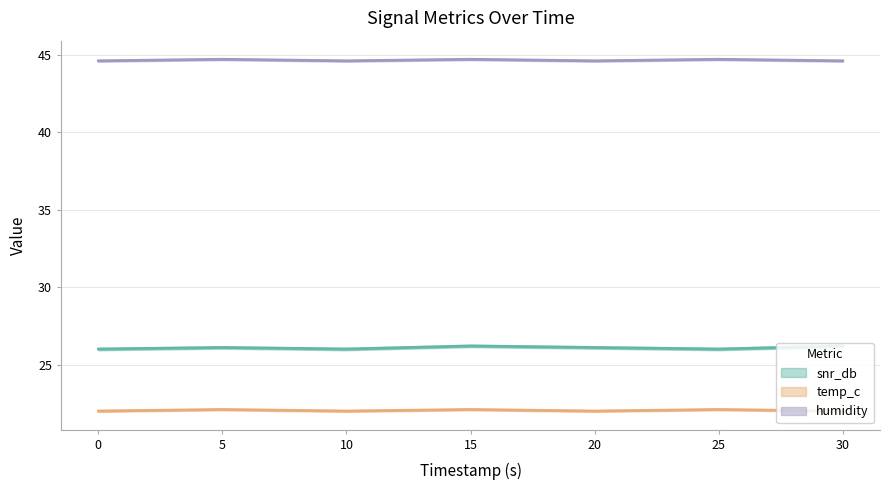

Reading left to right, list all the values displayed in this chart.

snr_db: 0.0=26.0	5.0=26.1	10.0=26.0	15.0=26.2	20.0=26.1	25.0=26.0	30.0=26.2
temp_c: 0.0=22.0	5.0=22.1	10.0=22.0	15.0=22.1	20.0=22.0	25.0=22.1	30.0=22.0
humidity: 0.0=44.6	5.0=44.7	10.0=44.6	15.0=44.7	20.0=44.6	25.0=44.7	30.0=44.6